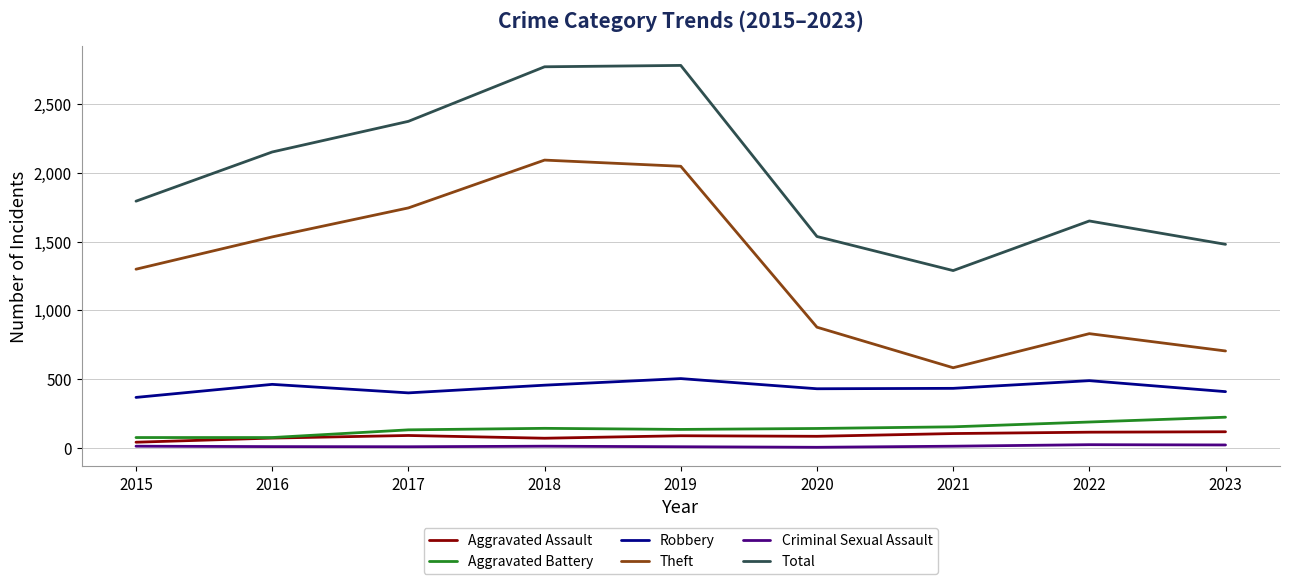

At 2018, list the series in order from smallest to largest.

Criminal Sexual Assault, Aggravated Assault, Aggravated Battery, Robbery, Theft, Total